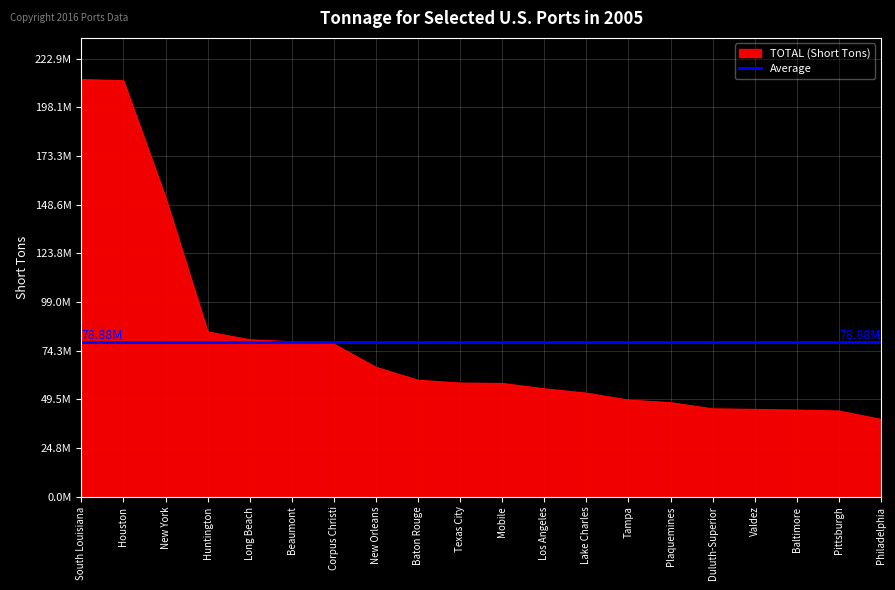

At which category does the chart reach its peak across all series?

South Louisiana